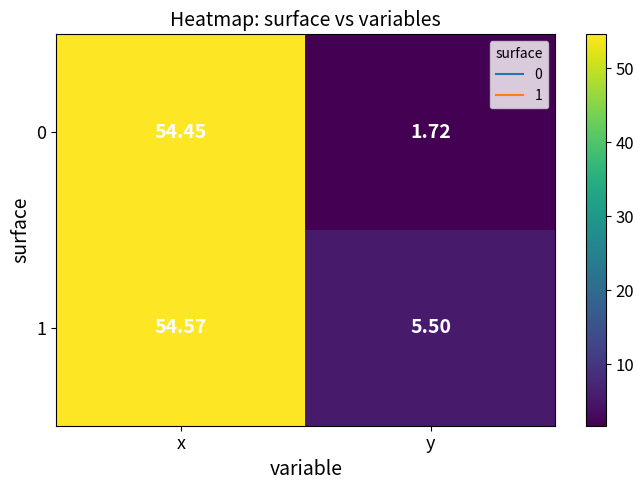

How many data points does each series have?

2